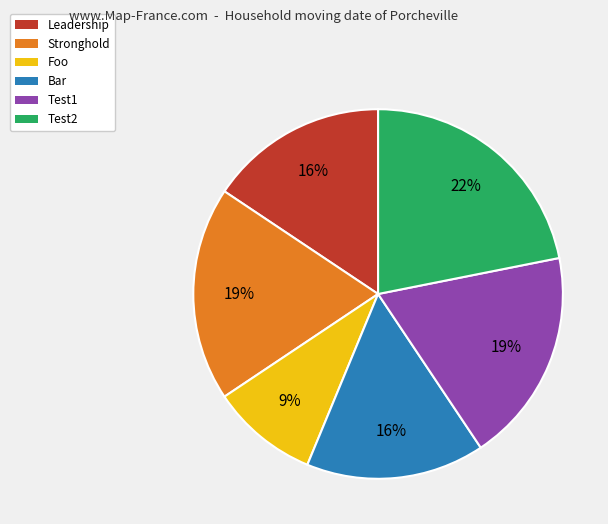

True or false: Stronghold accounts for 7% of the total.

False